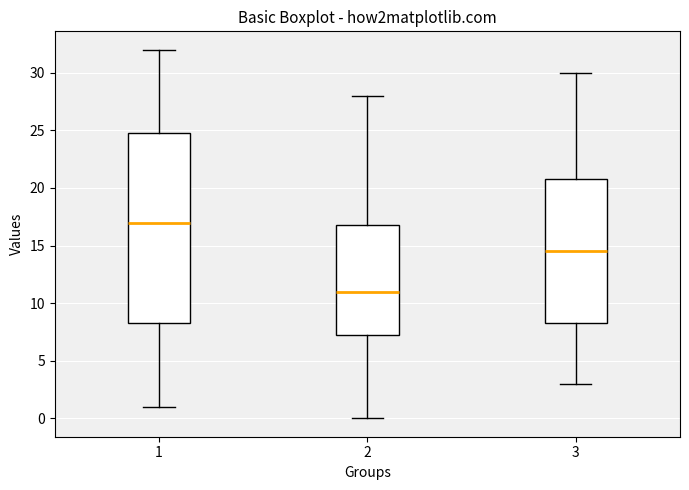

Where is the lower edge of the box at x = 1 on the y-axis? The values are not printed on the chart, so give them approximately, as read against the axis.

8.5